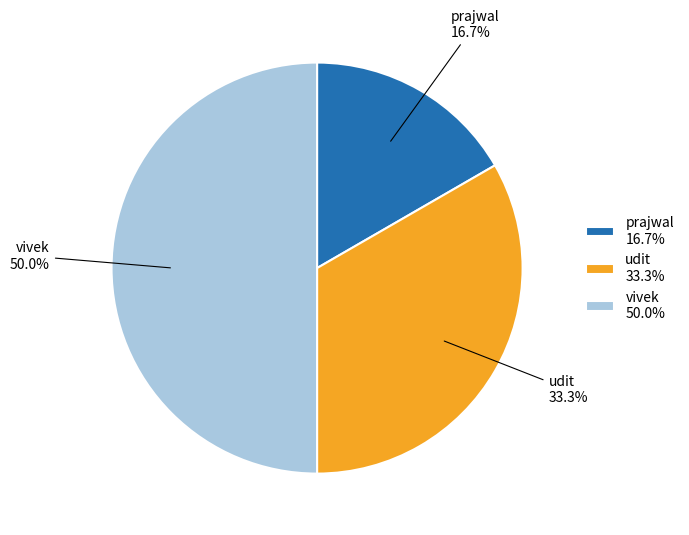

To the nearest percent, what percentage of the pie is prajwal?

17%